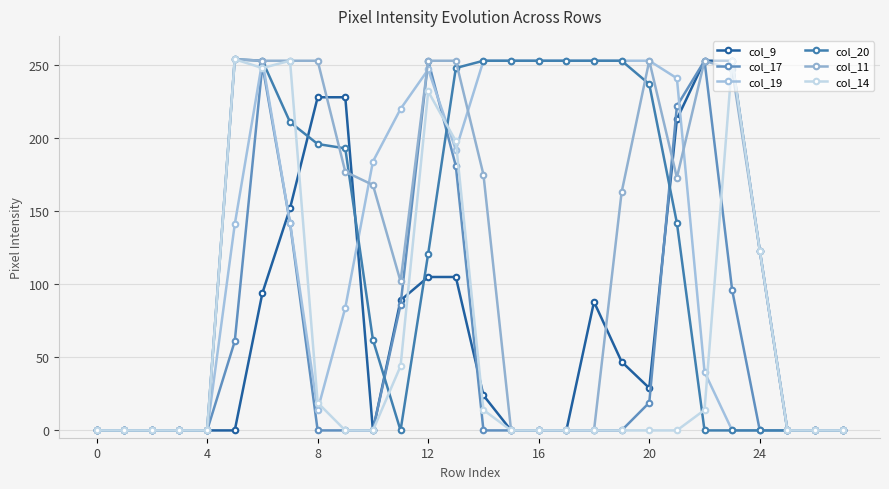

Where is the first local minimum for col_19?

8